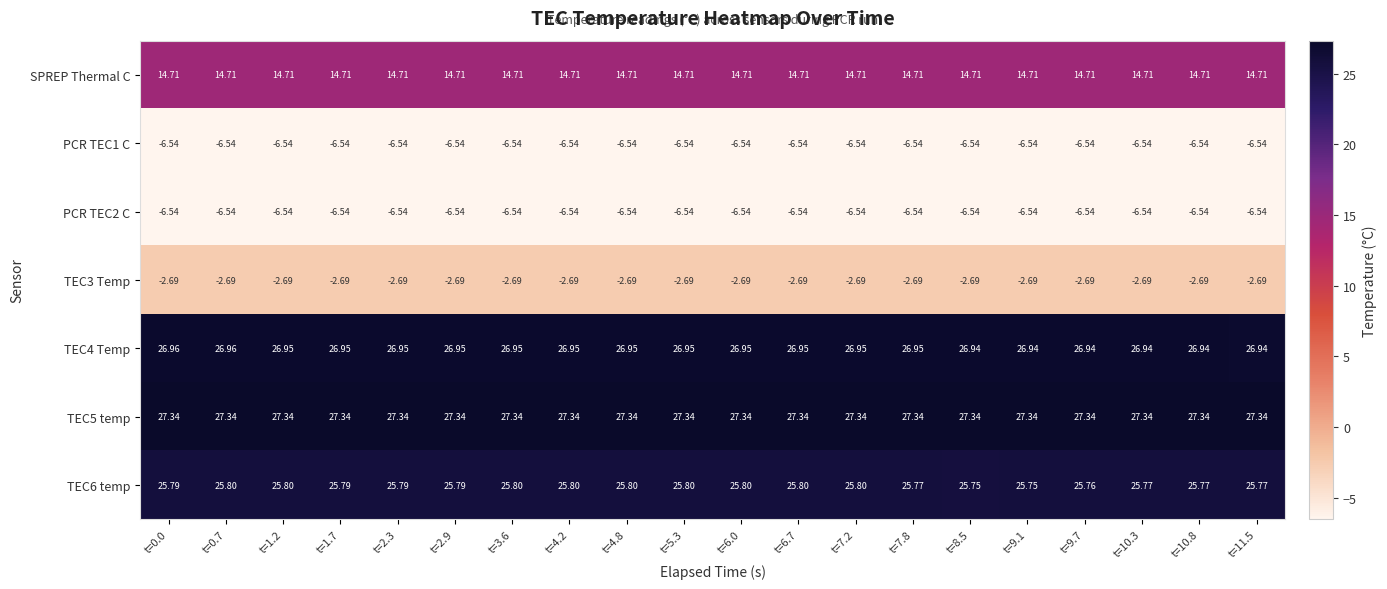

Reading right to left, extract all data points from this chart.

SPREP Thermal C: t=11.5=14.7	t=10.8=14.7	t=10.3=14.7	t=9.7=14.7	t=9.1=14.7	t=8.5=14.7	t=7.8=14.7	t=7.2=14.7	t=6.7=14.7	t=6.0=14.7	t=5.3=14.7	t=4.8=14.7	t=4.2=14.7	t=3.6=14.7	t=2.9=14.7	t=2.3=14.7	t=1.7=14.7	t=1.2=14.7	t=0.7=14.7	t=0.0=14.7
PCR TEC1 C: t=11.5=-6.5	t=10.8=-6.5	t=10.3=-6.5	t=9.7=-6.5	t=9.1=-6.5	t=8.5=-6.5	t=7.8=-6.5	t=7.2=-6.5	t=6.7=-6.5	t=6.0=-6.5	t=5.3=-6.5	t=4.8=-6.5	t=4.2=-6.5	t=3.6=-6.5	t=2.9=-6.5	t=2.3=-6.5	t=1.7=-6.5	t=1.2=-6.5	t=0.7=-6.5	t=0.0=-6.5
PCR TEC2 C: t=11.5=-6.5	t=10.8=-6.5	t=10.3=-6.5	t=9.7=-6.5	t=9.1=-6.5	t=8.5=-6.5	t=7.8=-6.5	t=7.2=-6.5	t=6.7=-6.5	t=6.0=-6.5	t=5.3=-6.5	t=4.8=-6.5	t=4.2=-6.5	t=3.6=-6.5	t=2.9=-6.5	t=2.3=-6.5	t=1.7=-6.5	t=1.2=-6.5	t=0.7=-6.5	t=0.0=-6.5
TEC3 Temp: t=11.5=-2.7	t=10.8=-2.7	t=10.3=-2.7	t=9.7=-2.7	t=9.1=-2.7	t=8.5=-2.7	t=7.8=-2.7	t=7.2=-2.7	t=6.7=-2.7	t=6.0=-2.7	t=5.3=-2.7	t=4.8=-2.7	t=4.2=-2.7	t=3.6=-2.7	t=2.9=-2.7	t=2.3=-2.7	t=1.7=-2.7	t=1.2=-2.7	t=0.7=-2.7	t=0.0=-2.7
TEC4 Temp: t=11.5=26.9	t=10.8=26.9	t=10.3=26.9	t=9.7=26.9	t=9.1=26.9	t=8.5=26.9	t=7.8=26.9	t=7.2=26.9	t=6.7=26.9	t=6.0=26.9	t=5.3=26.9	t=4.8=26.9	t=4.2=26.9	t=3.6=26.9	t=2.9=26.9	t=2.3=26.9	t=1.7=26.9	t=1.2=26.9	t=0.7=27.0	t=0.0=27.0
TEC5 temp: t=11.5=27.3	t=10.8=27.3	t=10.3=27.3	t=9.7=27.3	t=9.1=27.3	t=8.5=27.3	t=7.8=27.3	t=7.2=27.3	t=6.7=27.3	t=6.0=27.3	t=5.3=27.3	t=4.8=27.3	t=4.2=27.3	t=3.6=27.3	t=2.9=27.3	t=2.3=27.3	t=1.7=27.3	t=1.2=27.3	t=0.7=27.3	t=0.0=27.3
TEC6 temp: t=11.5=25.8	t=10.8=25.8	t=10.3=25.8	t=9.7=25.8	t=9.1=25.8	t=8.5=25.8	t=7.8=25.8	t=7.2=25.8	t=6.7=25.8	t=6.0=25.8	t=5.3=25.8	t=4.8=25.8	t=4.2=25.8	t=3.6=25.8	t=2.9=25.8	t=2.3=25.8	t=1.7=25.8	t=1.2=25.8	t=0.7=25.8	t=0.0=25.8